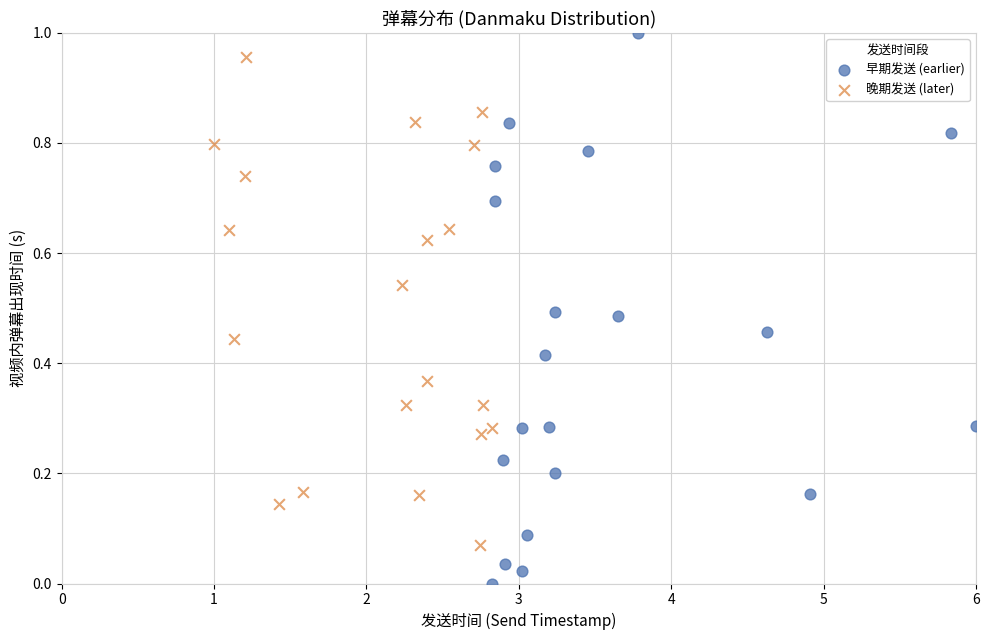

Which series reaches the minimum Y coordinate?

早期发送 (earlier)